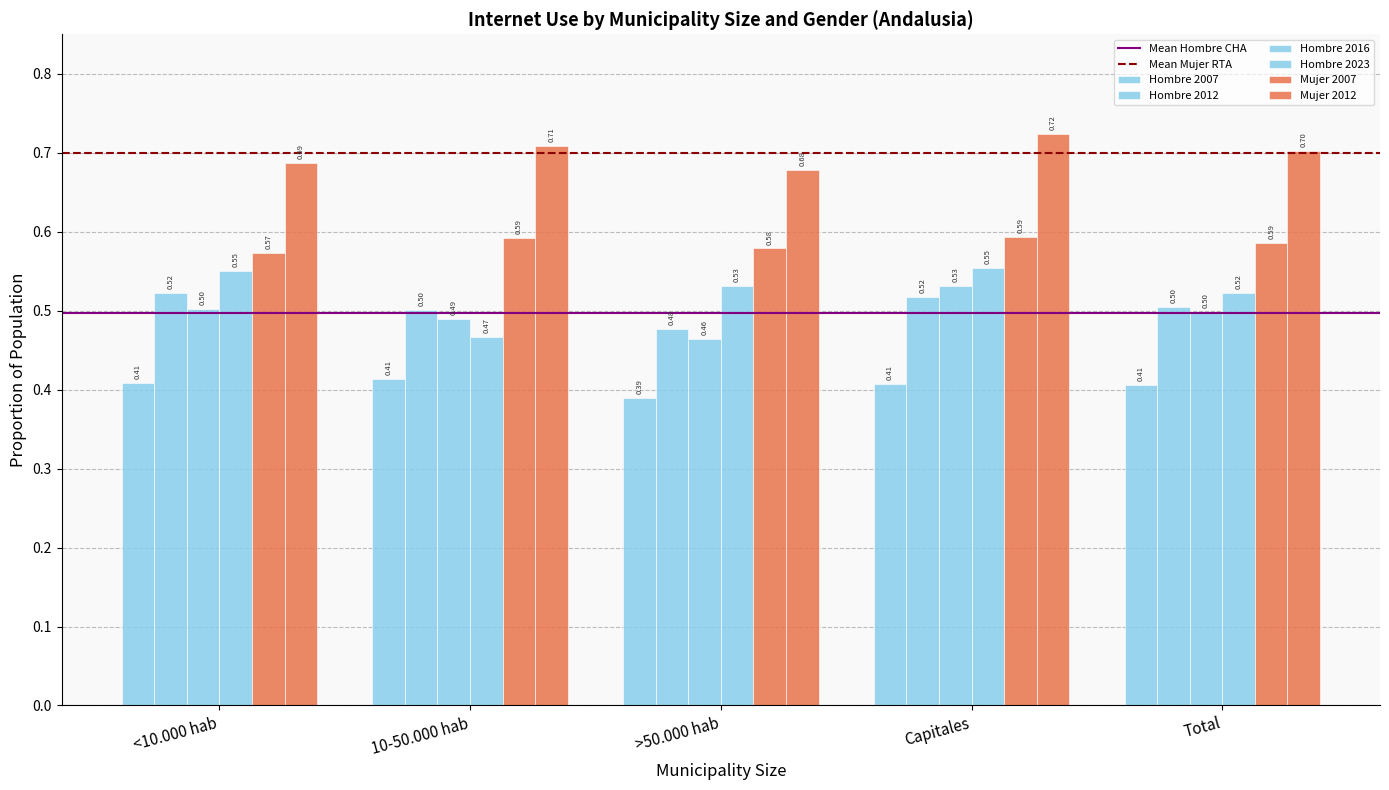

Rank the series at >50.000 hab from lowest to highest value.

Hombre 2007, Hombre 2016, Hombre 2012, Hombre 2023, Mujer 2007, Mujer 2012